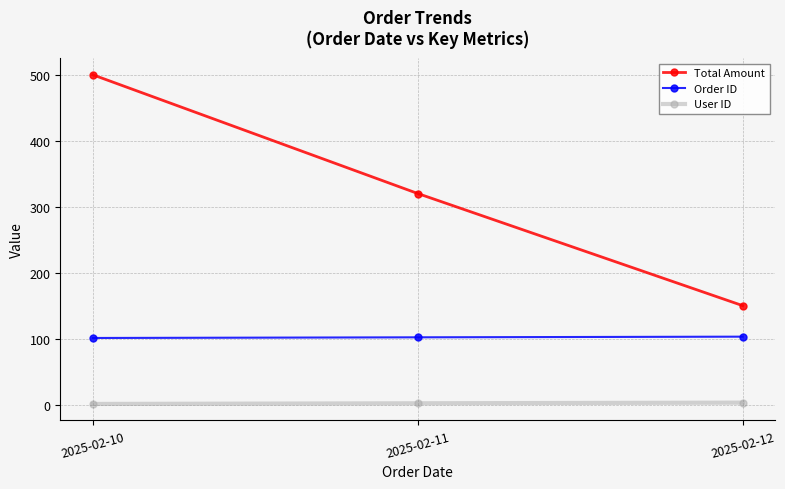

Does the chart have visible grid lines?

Yes